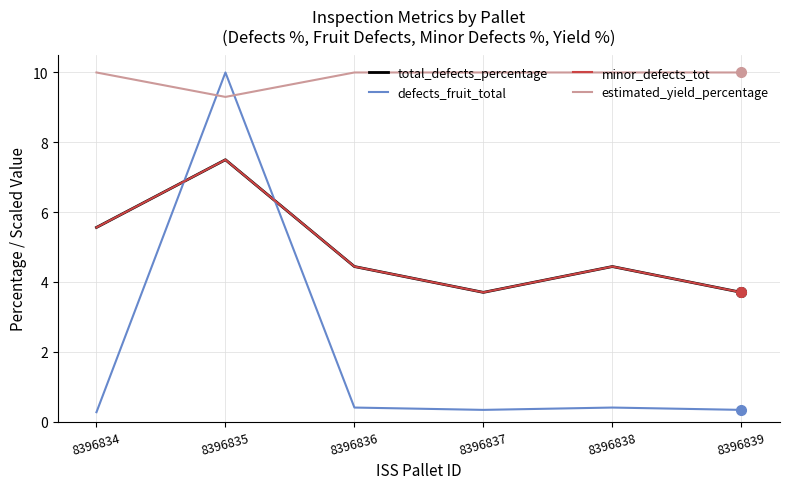

True or false: estimated_yield_percentage and total_defects_percentage cross at least once.

False